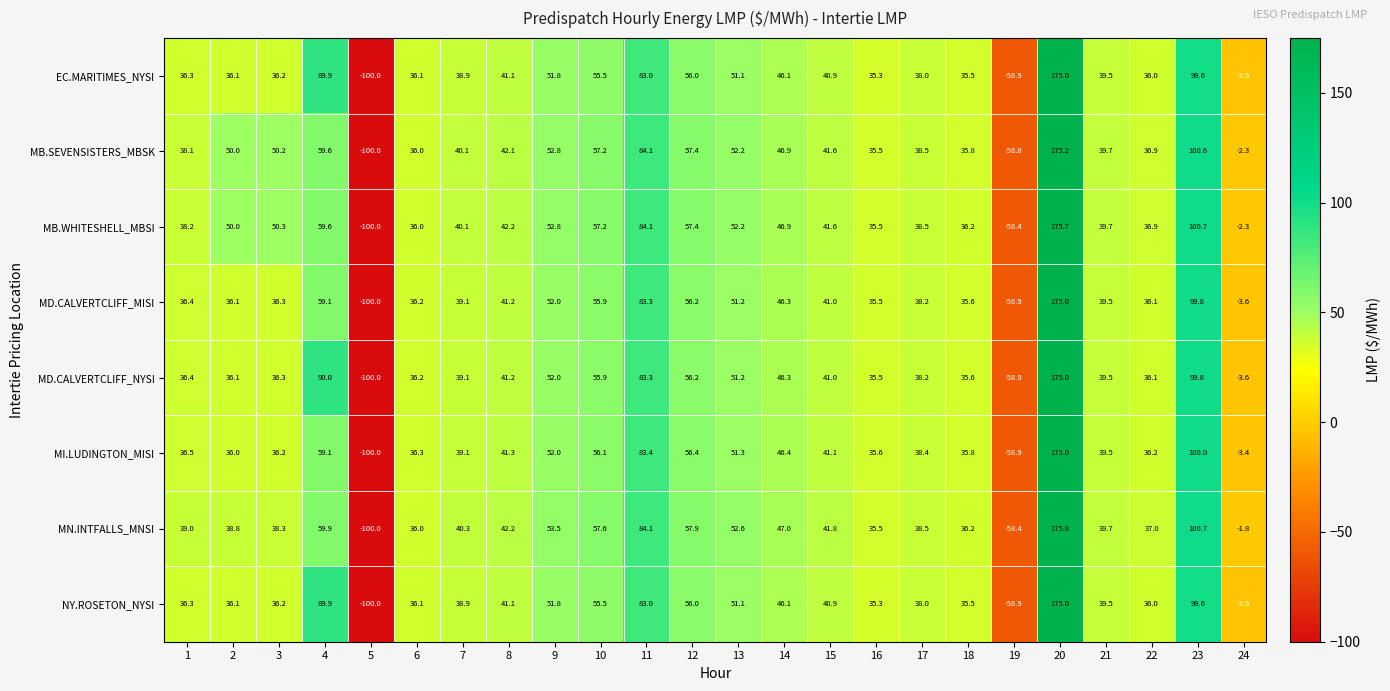

Rank the categories by MB.SEVENSISTERS_MBSK value from highest to lowest.

20, 23, 11, 4, 12, 10, 9, 13, 3, 2, 14, 8, 15, 7, 21, 17, 1, 22, 6, 18, 16, 24, 19, 5